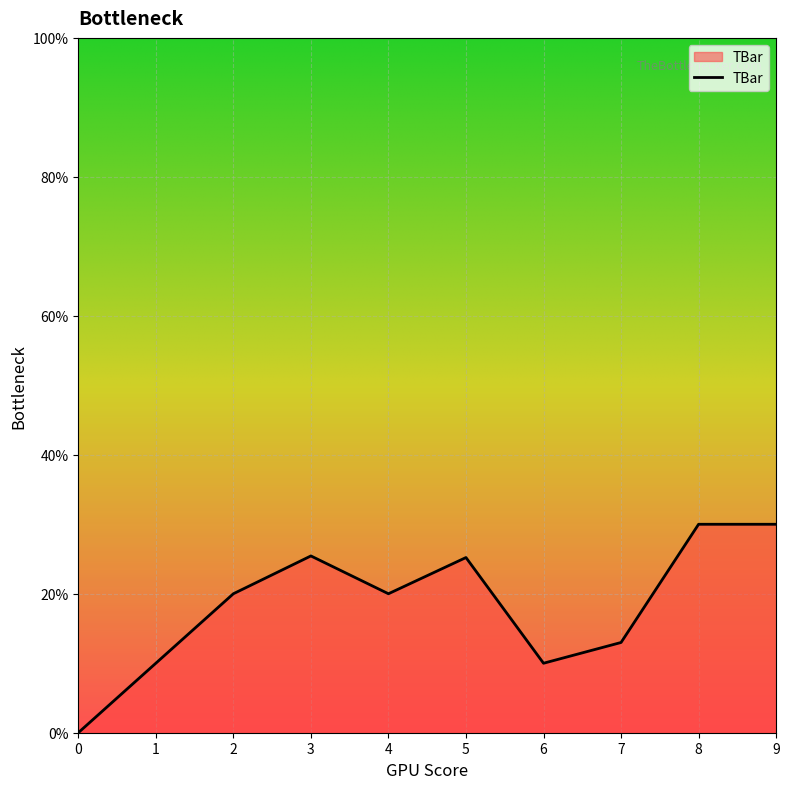

What is the difference between the values at 1 and 3?

15.4